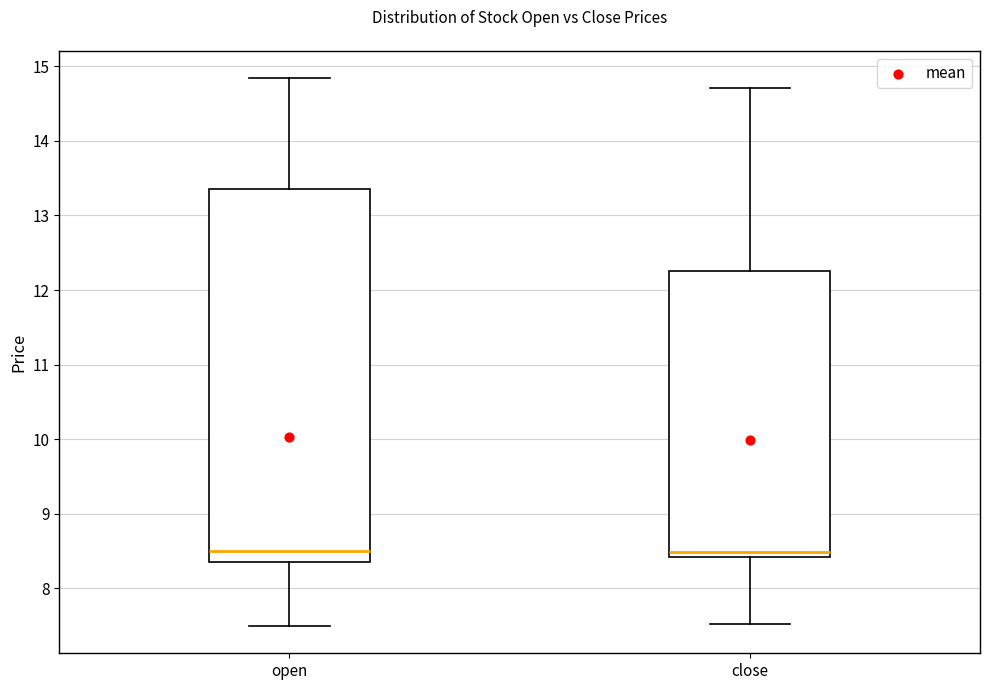

Reading left to right, transcribe this box plot: for each box, give where its median line is, the range the box spans, and where its two whiskers end, as read against the y-axis. The values are not printed on the chart, so give them approximately, as read against the axis.

open: median 8.5, box 8.4 to 13.4, whiskers 7.5 to 14.8
close: median 8.5, box 8.4 to 12.3, whiskers 7.5 to 14.7